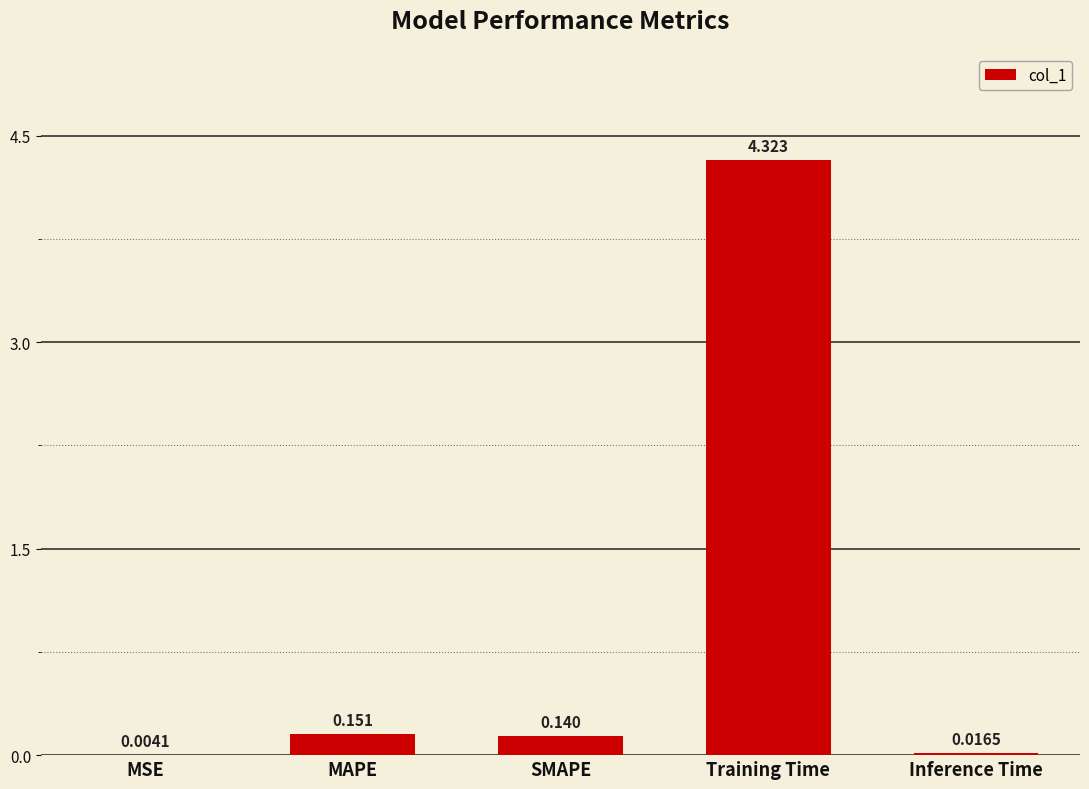

Which category has the highest value across all series?

Training Time